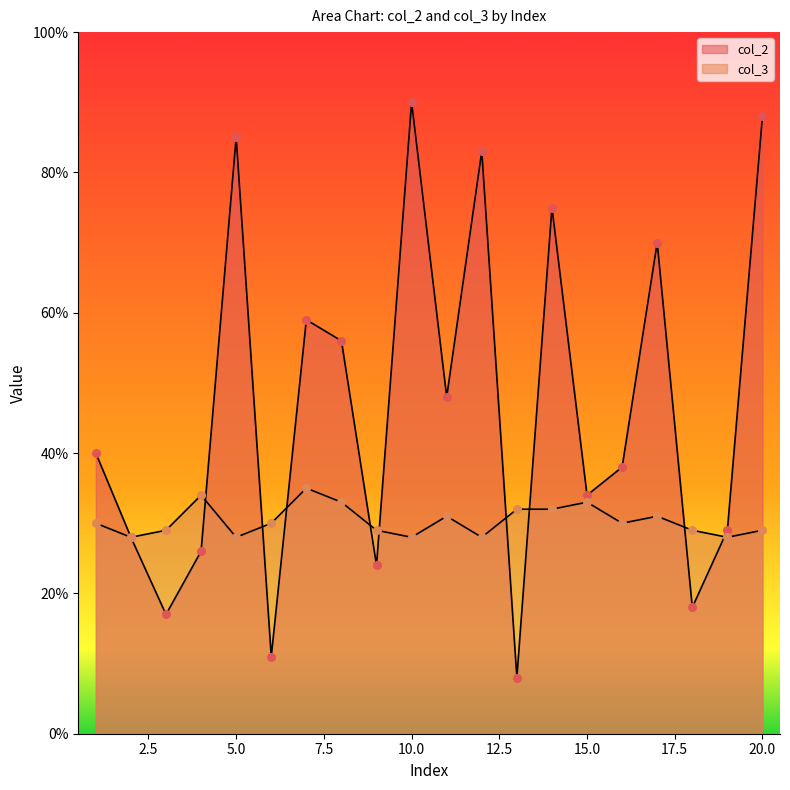

Which series reaches the maximum Y coordinate?

col_2